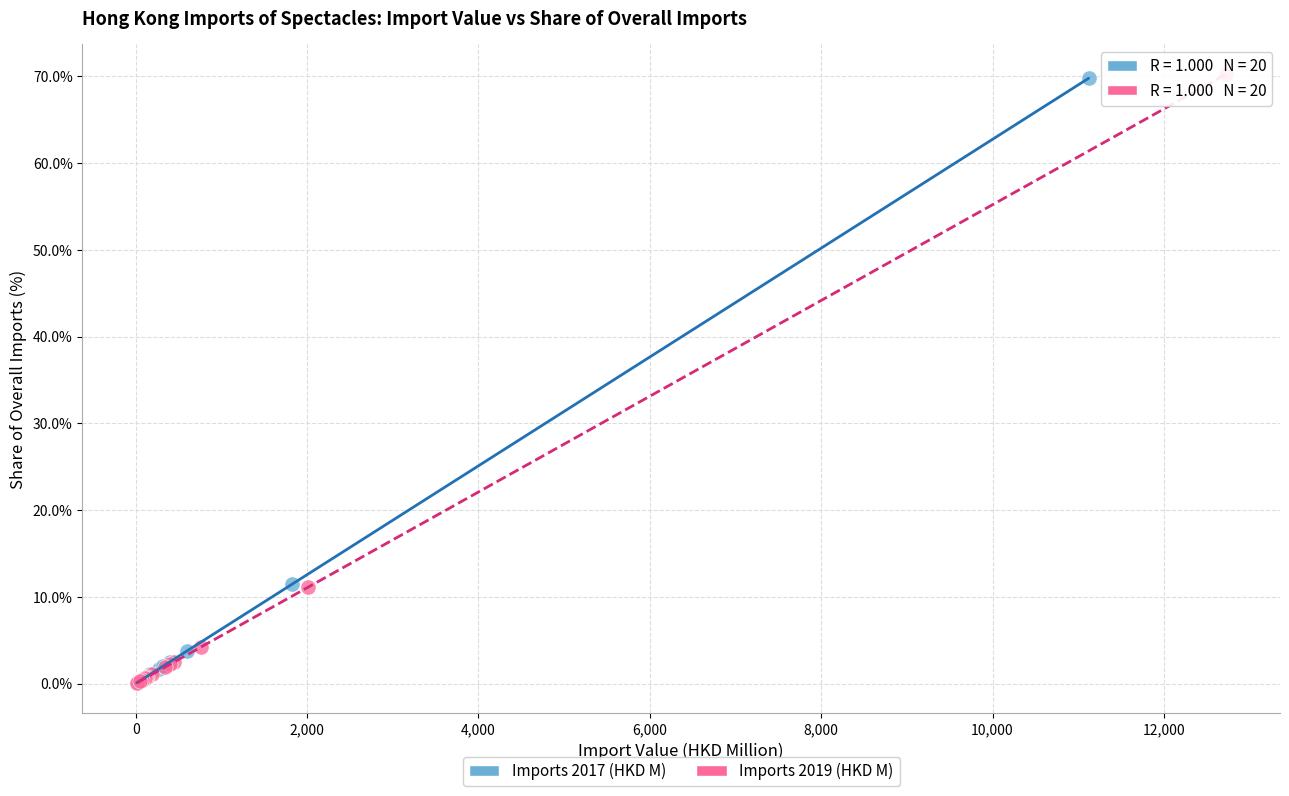

Which series has the widest spread of Y values?

Imports 2019 (HKD M)